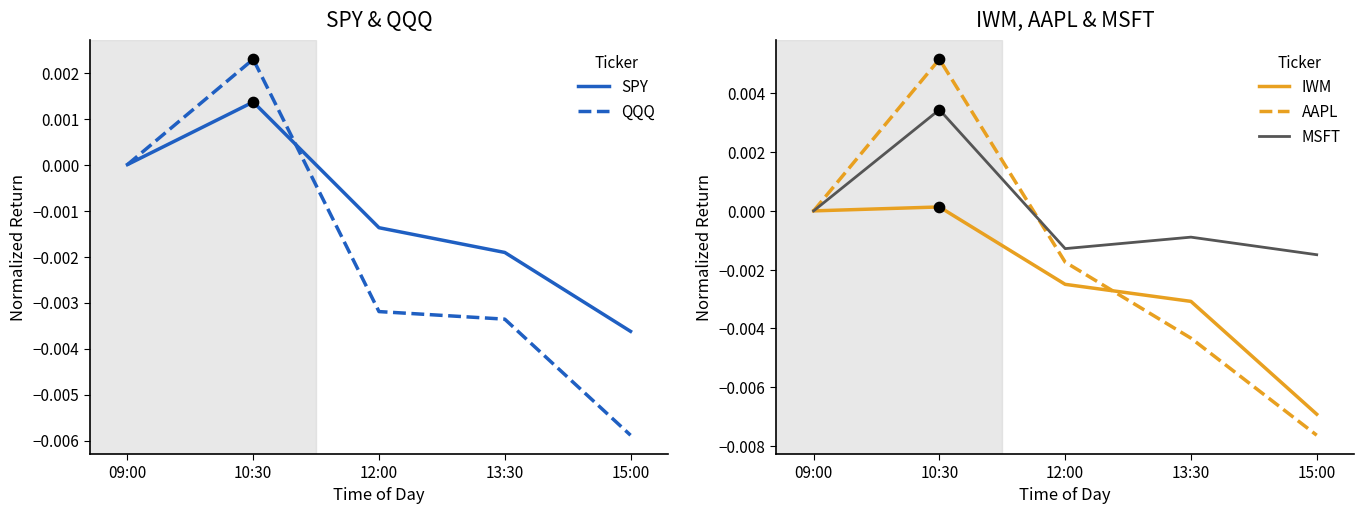

Which series has the widest spread of Y values?

AAPL